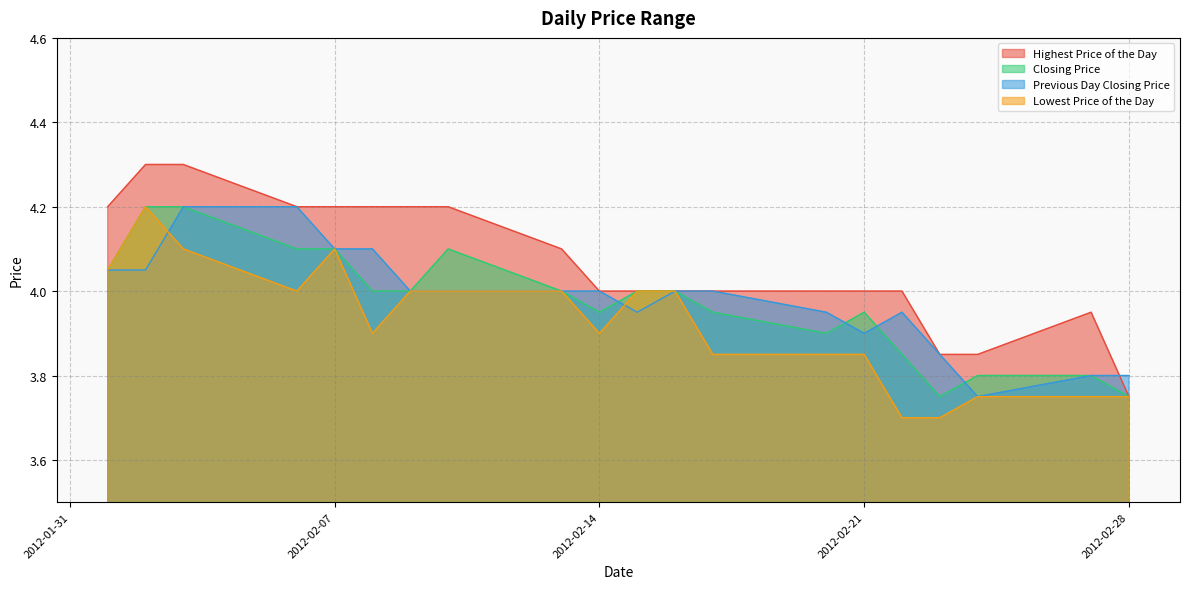

Which series has the largest total across all categories?

Highest Price of the Day